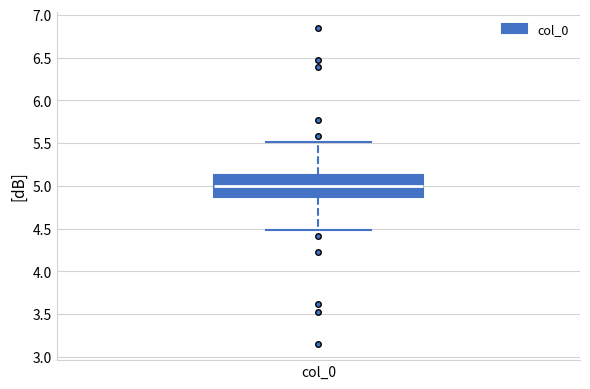

Where does the median line of the box for col_0 sit on the y-axis? The values are not printed on the chart, so give them approximately, as read against the axis.

5.00